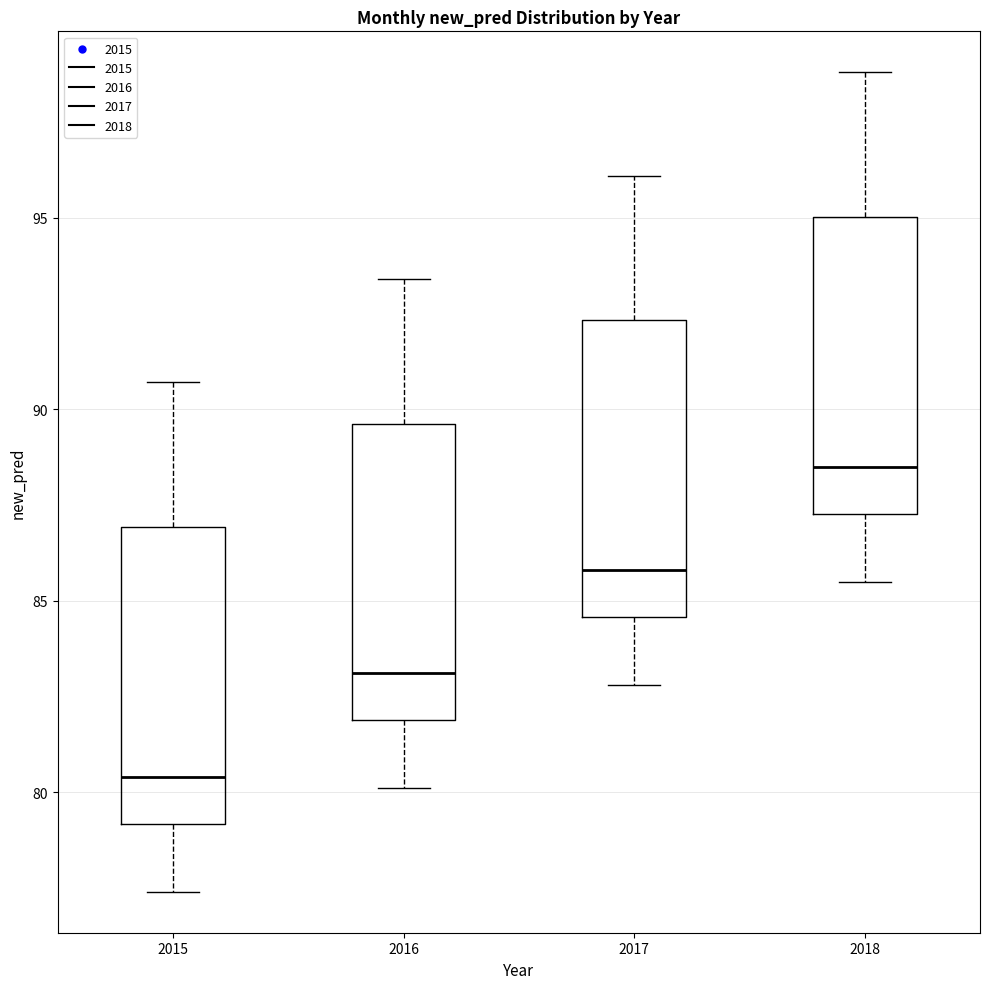

Which box's median line is the highest?

2018